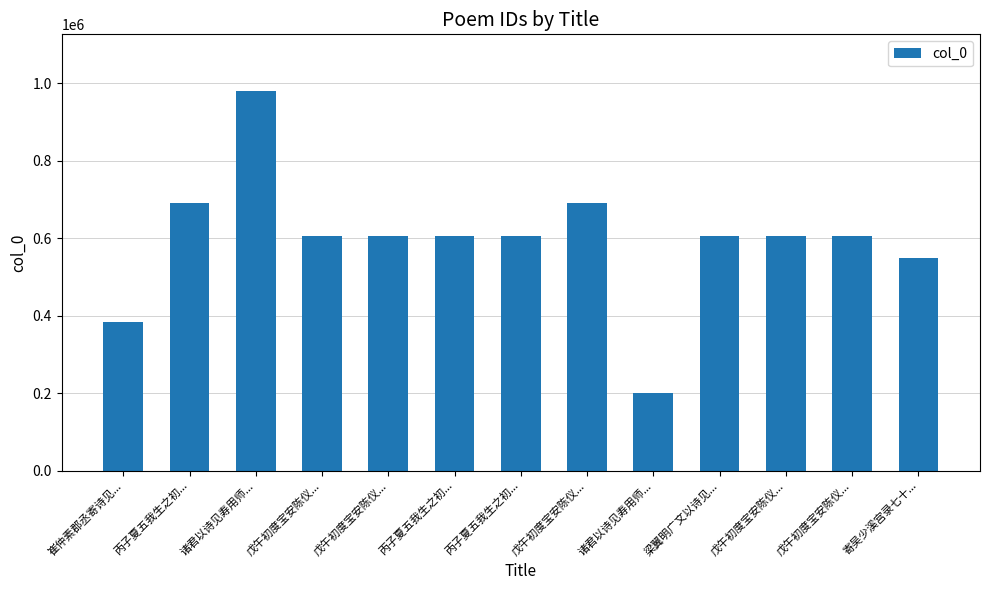

Rank the categories by value from lowest to highest.

诸君以诗见寿用师..., 崔仲素郡丞寄诗见..., 寄吴少溪宫录七十..., 丙子夏五我生之初..., 丙子夏五我生之初..., 戊午初度宝安陈仪..., 戊午初度宝安陈仪..., 戊午初度宝安陈仪..., 戊午初度宝安陈仪..., 梁翼明广文以诗见..., 丙子夏五我生之初..., 戊午初度宝安陈仪..., 诸君以诗见寿用师...